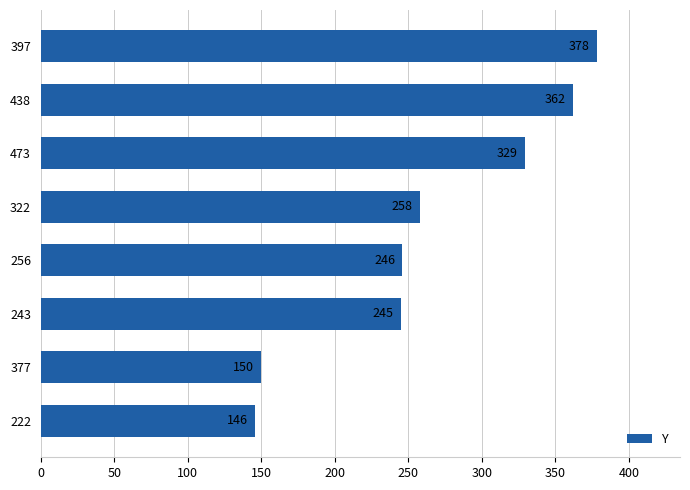

Rank the categories by value from highest to lowest.

397, 438, 473, 322, 256, 243, 377, 222